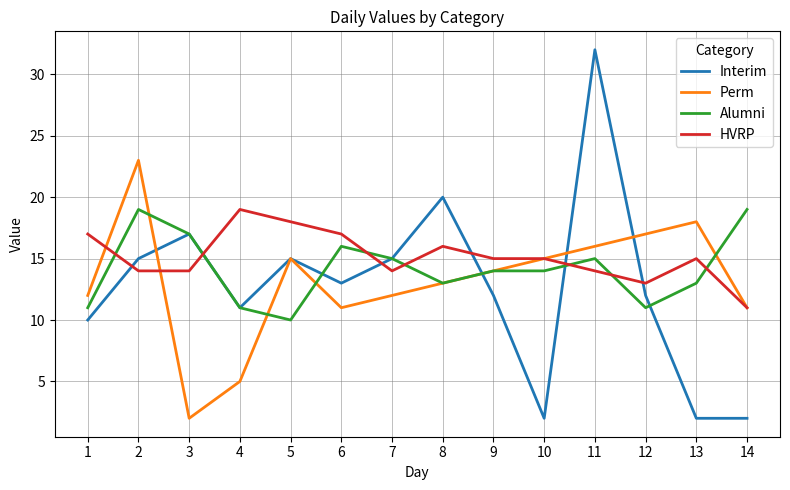

At which category is the sum across all series the highest?

11